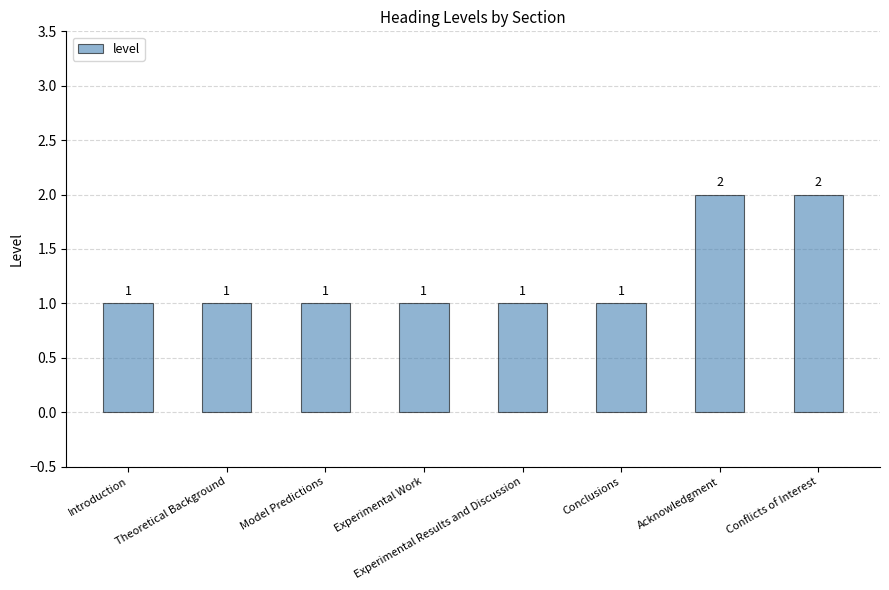

What is the smallest value displayed?

1